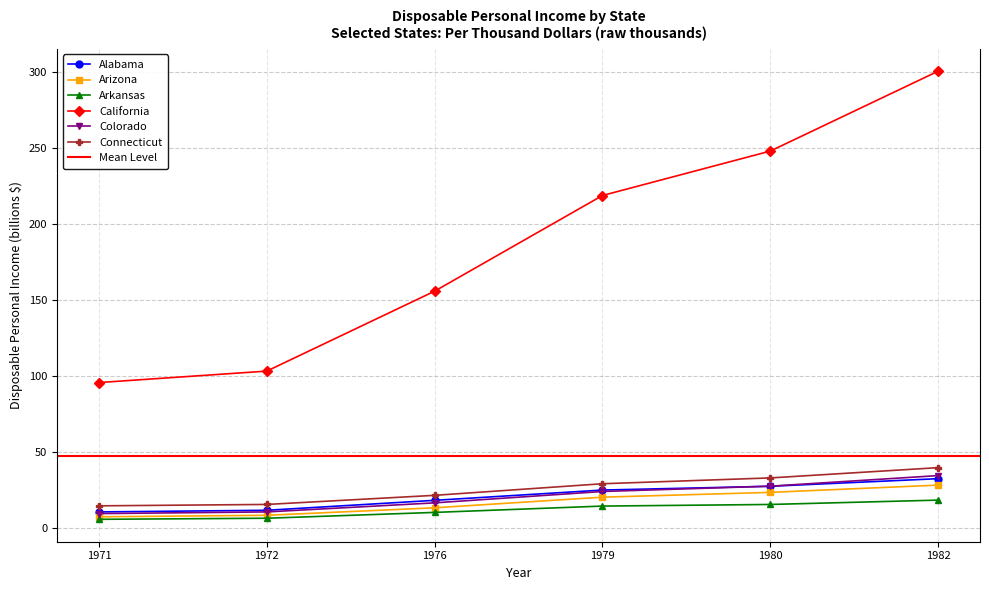

What is the approximate value of Connecticut at 1982?

39.7